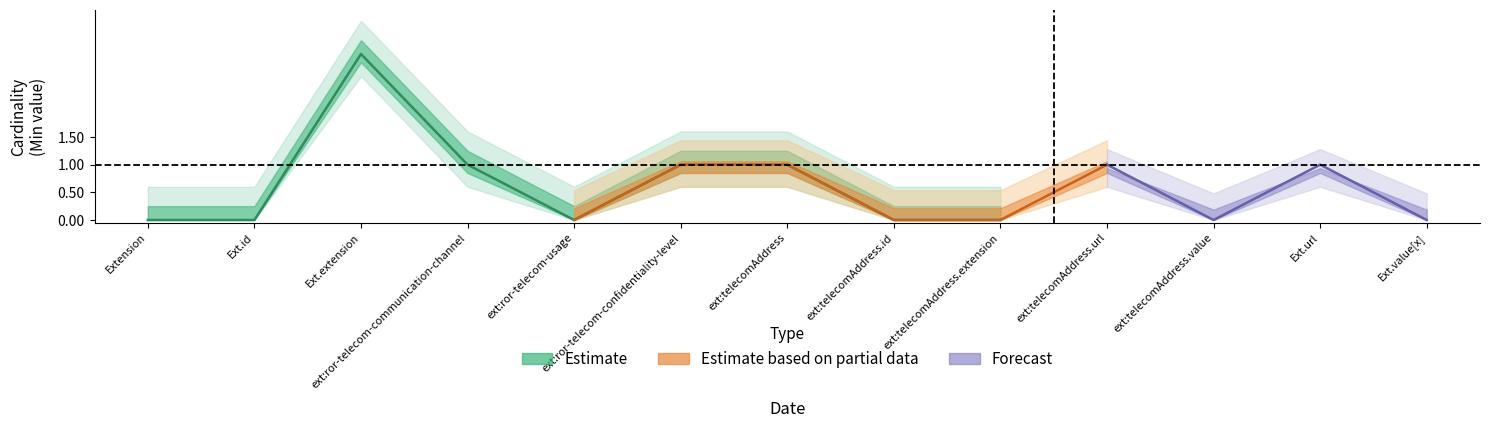

Is the value of Base Min at Extension greater than the value of Min at Extension.id?

No